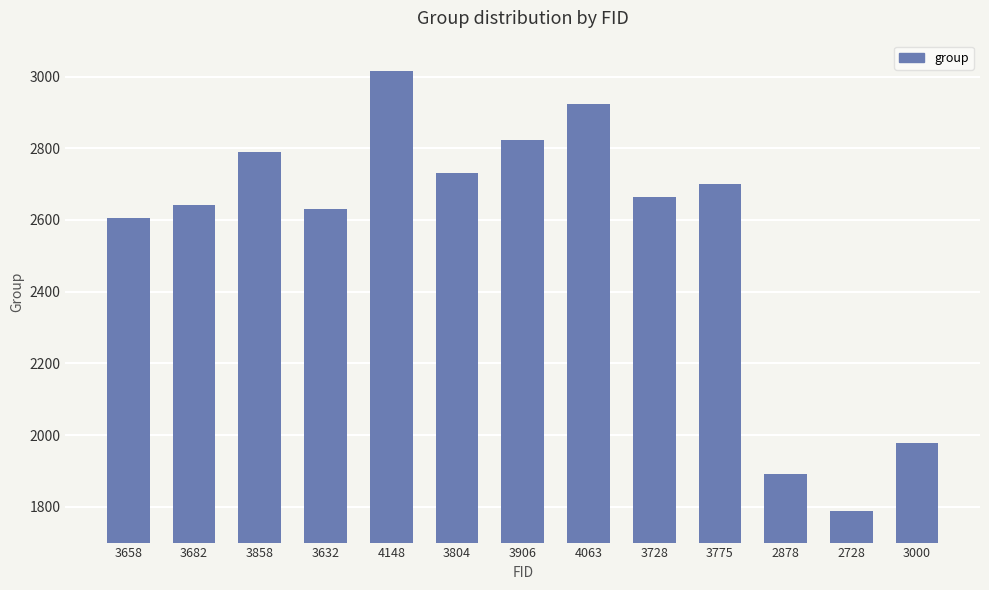

Between 3858 and 4148, which is larger?

4148